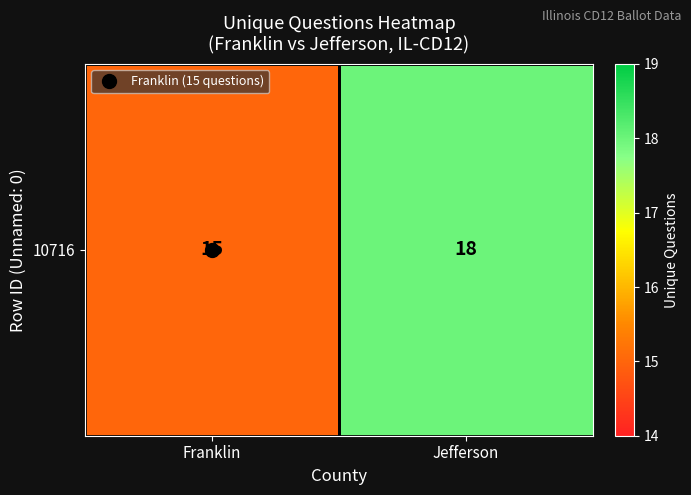

What is the ratio of the value at Franklin to the value at Jefferson?

0.8